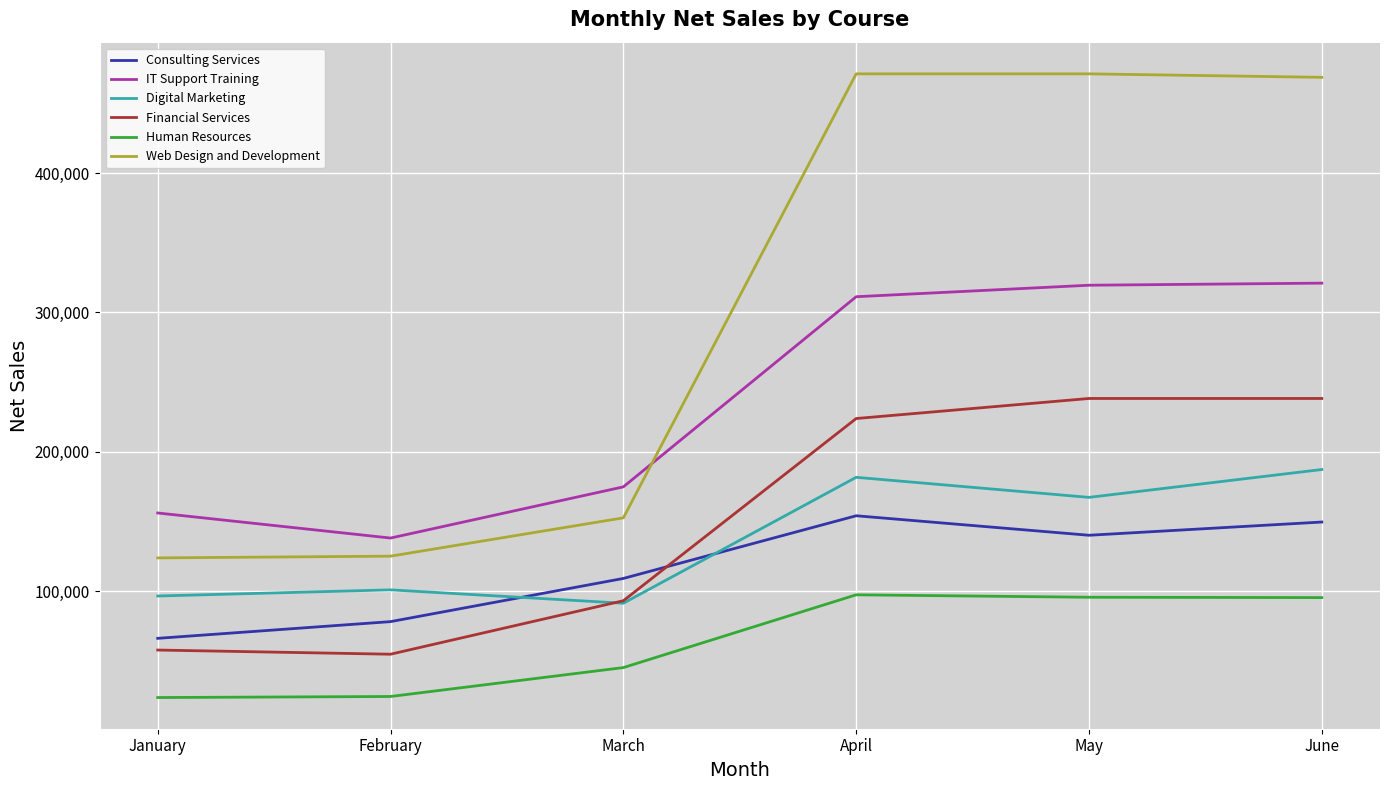

How many times do IT Support Training and Web Design and Development cross each other?

1